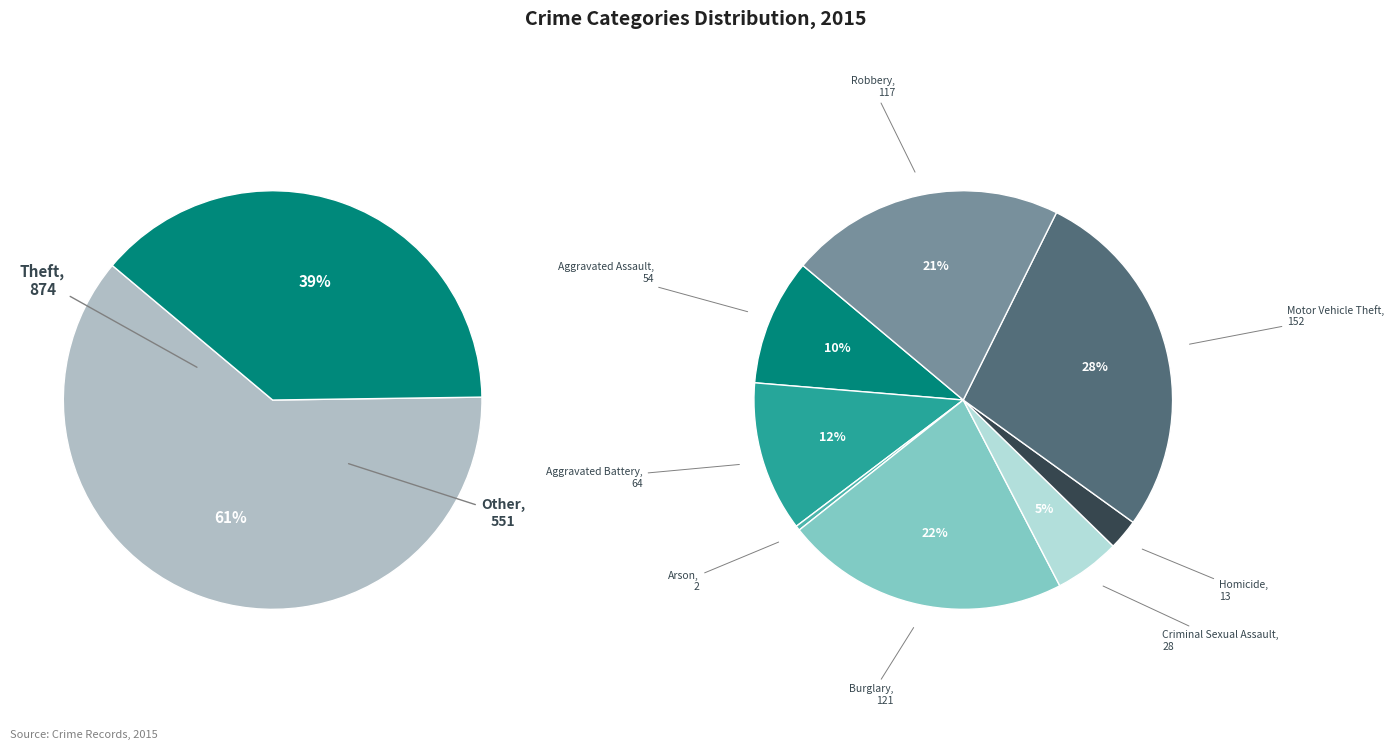

Is it true that Aggravated Assault is 4% of the pie?

True